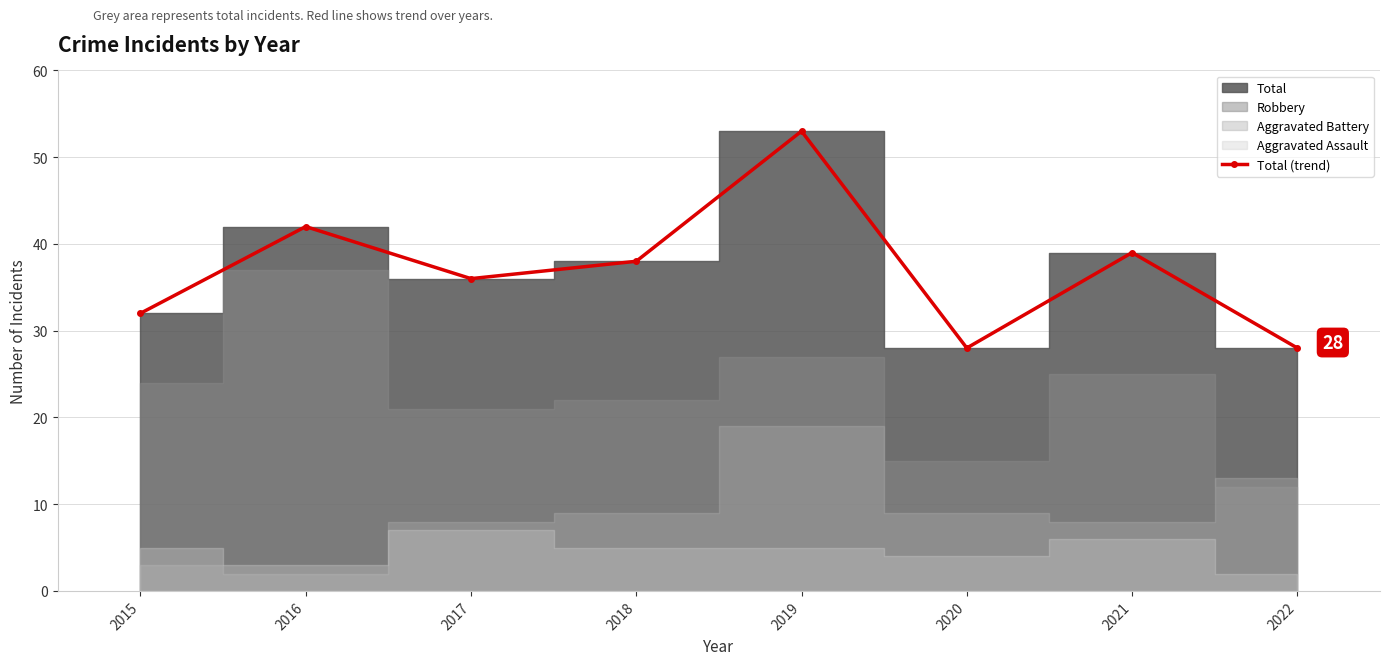

How many points are lower than both their immediate neighbors (excluding endpoints)?

2